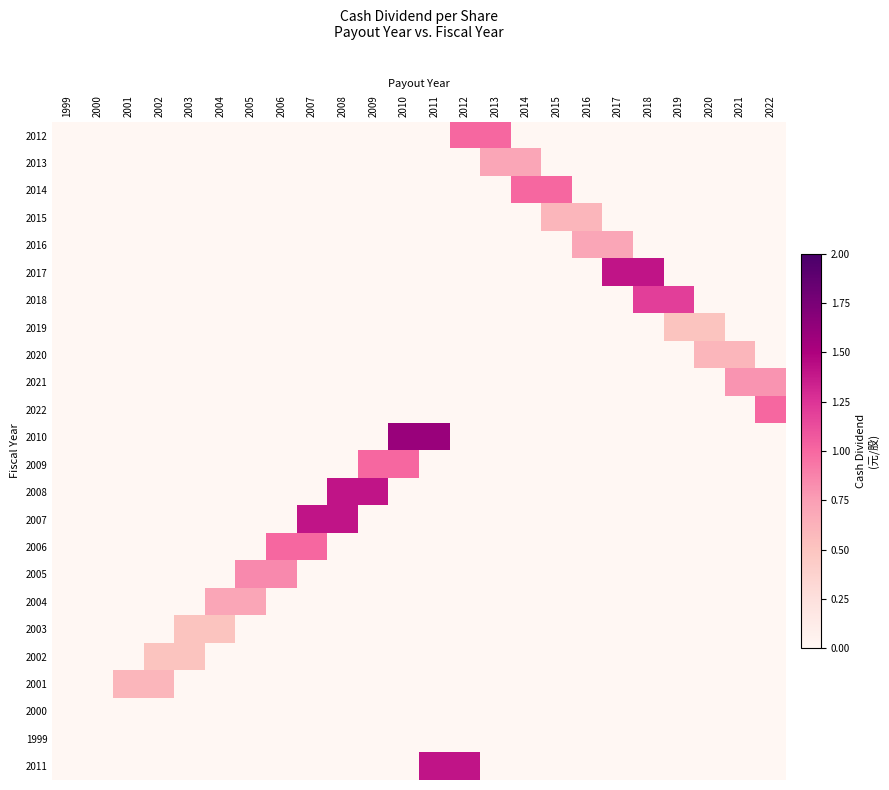

Reading right to left, what are all the values shown in this chart?

2012: 2022=0.0	2021=0.0	2020=0.0	2019=0.0	2018=0.0	2017=0.0	2016=0.0	2015=0.0	2014=0.0	2013=1.0	2012=1.0	2011=0.0	2010=0.0	2009=0.0	2008=0.0	2007=0.0	2006=0.0	2005=0.0	2004=0.0	2003=0.0	2002=0.0	2001=0.0	2000=0.0	1999=0.0
2013: 2022=0.0	2021=0.0	2020=0.0	2019=0.0	2018=0.0	2017=0.0	2016=0.0	2015=0.0	2014=0.7	2013=0.7	2012=0.0	2011=0.0	2010=0.0	2009=0.0	2008=0.0	2007=0.0	2006=0.0	2005=0.0	2004=0.0	2003=0.0	2002=0.0	2001=0.0	2000=0.0	1999=0.0
2014: 2022=0.0	2021=0.0	2020=0.0	2019=0.0	2018=0.0	2017=0.0	2016=0.0	2015=1.0	2014=1.0	2013=0.0	2012=0.0	2011=0.0	2010=0.0	2009=0.0	2008=0.0	2007=0.0	2006=0.0	2005=0.0	2004=0.0	2003=0.0	2002=0.0	2001=0.0	2000=0.0	1999=0.0
2015: 2022=0.0	2021=0.0	2020=0.0	2019=0.0	2018=0.0	2017=0.0	2016=0.6	2015=0.6	2014=0.0	2013=0.0	2012=0.0	2011=0.0	2010=0.0	2009=0.0	2008=0.0	2007=0.0	2006=0.0	2005=0.0	2004=0.0	2003=0.0	2002=0.0	2001=0.0	2000=0.0	1999=0.0
2016: 2022=0.0	2021=0.0	2020=0.0	2019=0.0	2018=0.0	2017=0.7	2016=0.7	2015=0.0	2014=0.0	2013=0.0	2012=0.0	2011=0.0	2010=0.0	2009=0.0	2008=0.0	2007=0.0	2006=0.0	2005=0.0	2004=0.0	2003=0.0	2002=0.0	2001=0.0	2000=0.0	1999=0.0
2017: 2022=0.0	2021=0.0	2020=0.0	2019=0.0	2018=1.4	2017=1.4	2016=0.0	2015=0.0	2014=0.0	2013=0.0	2012=0.0	2011=0.0	2010=0.0	2009=0.0	2008=0.0	2007=0.0	2006=0.0	2005=0.0	2004=0.0	2003=0.0	2002=0.0	2001=0.0	2000=0.0	1999=0.0
2018: 2022=0.0	2021=0.0	2020=0.0	2019=1.2	2018=1.2	2017=0.0	2016=0.0	2015=0.0	2014=0.0	2013=0.0	2012=0.0	2011=0.0	2010=0.0	2009=0.0	2008=0.0	2007=0.0	2006=0.0	2005=0.0	2004=0.0	2003=0.0	2002=0.0	2001=0.0	2000=0.0	1999=0.0
2019: 2022=0.0	2021=0.0	2020=0.5	2019=0.5	2018=0.0	2017=0.0	2016=0.0	2015=0.0	2014=0.0	2013=0.0	2012=0.0	2011=0.0	2010=0.0	2009=0.0	2008=0.0	2007=0.0	2006=0.0	2005=0.0	2004=0.0	2003=0.0	2002=0.0	2001=0.0	2000=0.0	1999=0.0
2020: 2022=0.0	2021=0.6	2020=0.6	2019=0.0	2018=0.0	2017=0.0	2016=0.0	2015=0.0	2014=0.0	2013=0.0	2012=0.0	2011=0.0	2010=0.0	2009=0.0	2008=0.0	2007=0.0	2006=0.0	2005=0.0	2004=0.0	2003=0.0	2002=0.0	2001=0.0	2000=0.0	1999=0.0
2021: 2022=0.8	2021=0.8	2020=0.0	2019=0.0	2018=0.0	2017=0.0	2016=0.0	2015=0.0	2014=0.0	2013=0.0	2012=0.0	2011=0.0	2010=0.0	2009=0.0	2008=0.0	2007=0.0	2006=0.0	2005=0.0	2004=0.0	2003=0.0	2002=0.0	2001=0.0	2000=0.0	1999=0.0
2022: 2022=1.0	2021=0.0	2020=0.0	2019=0.0	2018=0.0	2017=0.0	2016=0.0	2015=0.0	2014=0.0	2013=0.0	2012=0.0	2011=0.0	2010=0.0	2009=0.0	2008=0.0	2007=0.0	2006=0.0	2005=0.0	2004=0.0	2003=0.0	2002=0.0	2001=0.0	2000=0.0	1999=0.0
2010: 2022=0.0	2021=0.0	2020=0.0	2019=0.0	2018=0.0	2017=0.0	2016=0.0	2015=0.0	2014=0.0	2013=0.0	2012=0.0	2011=1.6	2010=1.6	2009=0.0	2008=0.0	2007=0.0	2006=0.0	2005=0.0	2004=0.0	2003=0.0	2002=0.0	2001=0.0	2000=0.0	1999=0.0
2009: 2022=0.0	2021=0.0	2020=0.0	2019=0.0	2018=0.0	2017=0.0	2016=0.0	2015=0.0	2014=0.0	2013=0.0	2012=0.0	2011=0.0	2010=1.0	2009=1.0	2008=0.0	2007=0.0	2006=0.0	2005=0.0	2004=0.0	2003=0.0	2002=0.0	2001=0.0	2000=0.0	1999=0.0
2008: 2022=0.0	2021=0.0	2020=0.0	2019=0.0	2018=0.0	2017=0.0	2016=0.0	2015=0.0	2014=0.0	2013=0.0	2012=0.0	2011=0.0	2010=0.0	2009=1.4	2008=1.4	2007=0.0	2006=0.0	2005=0.0	2004=0.0	2003=0.0	2002=0.0	2001=0.0	2000=0.0	1999=0.0
2007: 2022=0.0	2021=0.0	2020=0.0	2019=0.0	2018=0.0	2017=0.0	2016=0.0	2015=0.0	2014=0.0	2013=0.0	2012=0.0	2011=0.0	2010=0.0	2009=0.0	2008=1.4	2007=1.4	2006=0.0	2005=0.0	2004=0.0	2003=0.0	2002=0.0	2001=0.0	2000=0.0	1999=0.0
2006: 2022=0.0	2021=0.0	2020=0.0	2019=0.0	2018=0.0	2017=0.0	2016=0.0	2015=0.0	2014=0.0	2013=0.0	2012=0.0	2011=0.0	2010=0.0	2009=0.0	2008=0.0	2007=1.0	2006=1.0	2005=0.0	2004=0.0	2003=0.0	2002=0.0	2001=0.0	2000=0.0	1999=0.0
2005: 2022=0.0	2021=0.0	2020=0.0	2019=0.0	2018=0.0	2017=0.0	2016=0.0	2015=0.0	2014=0.0	2013=0.0	2012=0.0	2011=0.0	2010=0.0	2009=0.0	2008=0.0	2007=0.0	2006=0.8	2005=0.8	2004=0.0	2003=0.0	2002=0.0	2001=0.0	2000=0.0	1999=0.0
2004: 2022=0.0	2021=0.0	2020=0.0	2019=0.0	2018=0.0	2017=0.0	2016=0.0	2015=0.0	2014=0.0	2013=0.0	2012=0.0	2011=0.0	2010=0.0	2009=0.0	2008=0.0	2007=0.0	2006=0.0	2005=0.7	2004=0.7	2003=0.0	2002=0.0	2001=0.0	2000=0.0	1999=0.0
2003: 2022=0.0	2021=0.0	2020=0.0	2019=0.0	2018=0.0	2017=0.0	2016=0.0	2015=0.0	2014=0.0	2013=0.0	2012=0.0	2011=0.0	2010=0.0	2009=0.0	2008=0.0	2007=0.0	2006=0.0	2005=0.0	2004=0.5	2003=0.5	2002=0.0	2001=0.0	2000=0.0	1999=0.0
2002: 2022=0.0	2021=0.0	2020=0.0	2019=0.0	2018=0.0	2017=0.0	2016=0.0	2015=0.0	2014=0.0	2013=0.0	2012=0.0	2011=0.0	2010=0.0	2009=0.0	2008=0.0	2007=0.0	2006=0.0	2005=0.0	2004=0.0	2003=0.5	2002=0.5	2001=0.0	2000=0.0	1999=0.0
2001: 2022=0.0	2021=0.0	2020=0.0	2019=0.0	2018=0.0	2017=0.0	2016=0.0	2015=0.0	2014=0.0	2013=0.0	2012=0.0	2011=0.0	2010=0.0	2009=0.0	2008=0.0	2007=0.0	2006=0.0	2005=0.0	2004=0.0	2003=0.0	2002=0.6	2001=0.6	2000=0.0	1999=0.0
2000: 2022=0.0	2021=0.0	2020=0.0	2019=0.0	2018=0.0	2017=0.0	2016=0.0	2015=0.0	2014=0.0	2013=0.0	2012=0.0	2011=0.0	2010=0.0	2009=0.0	2008=0.0	2007=0.0	2006=0.0	2005=0.0	2004=0.0	2003=0.0	2002=0.0	2001=0.0	2000=0.0	1999=0.0
1999: 2022=0.0	2021=0.0	2020=0.0	2019=0.0	2018=0.0	2017=0.0	2016=0.0	2015=0.0	2014=0.0	2013=0.0	2012=0.0	2011=0.0	2010=0.0	2009=0.0	2008=0.0	2007=0.0	2006=0.0	2005=0.0	2004=0.0	2003=0.0	2002=0.0	2001=0.0	2000=0.0	1999=0.0
2011: 2022=0.0	2021=0.0	2020=0.0	2019=0.0	2018=0.0	2017=0.0	2016=0.0	2015=0.0	2014=0.0	2013=0.0	2012=1.4	2011=1.4	2010=0.0	2009=0.0	2008=0.0	2007=0.0	2006=0.0	2005=0.0	2004=0.0	2003=0.0	2002=0.0	2001=0.0	2000=0.0	1999=0.0